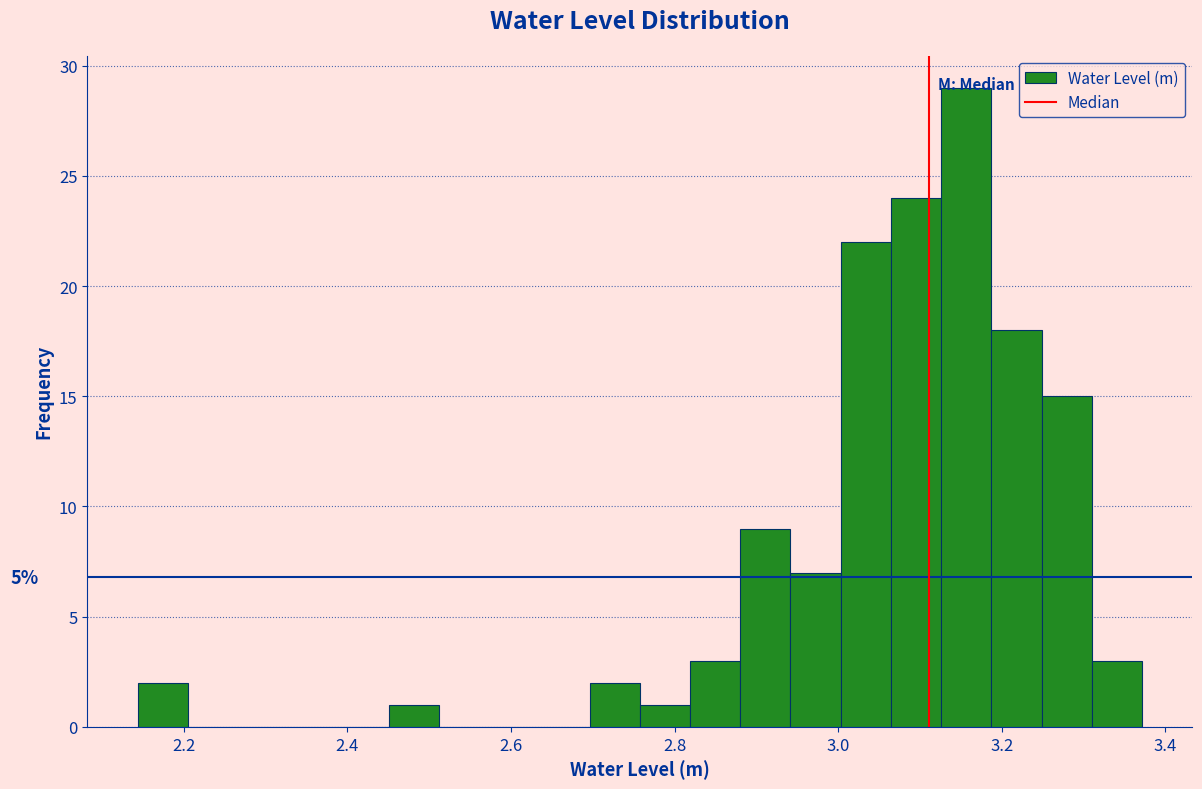

Around what value on the x-axis is the tallest bar? Give the approximate position of its centre, as read against the axis.

3.16